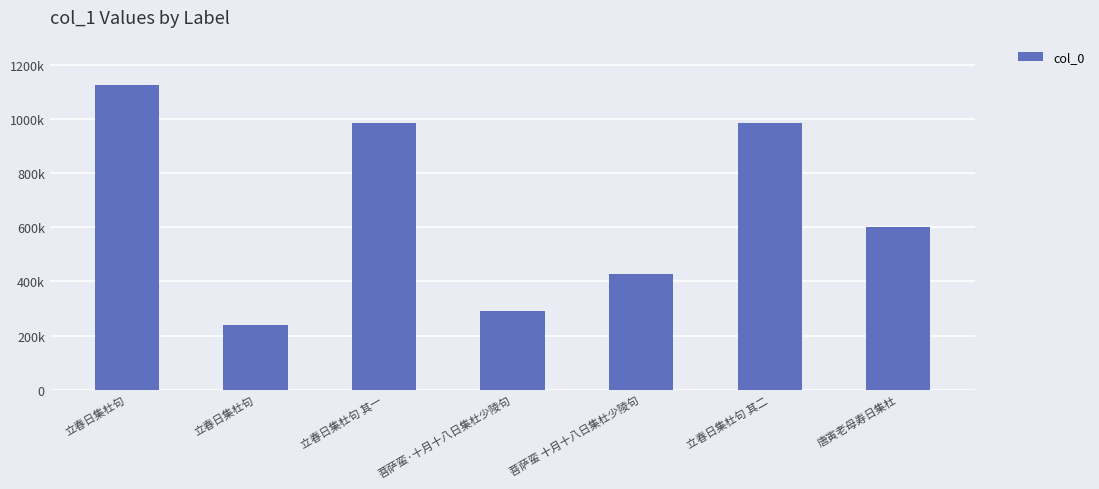

Are the bars horizontal?

No